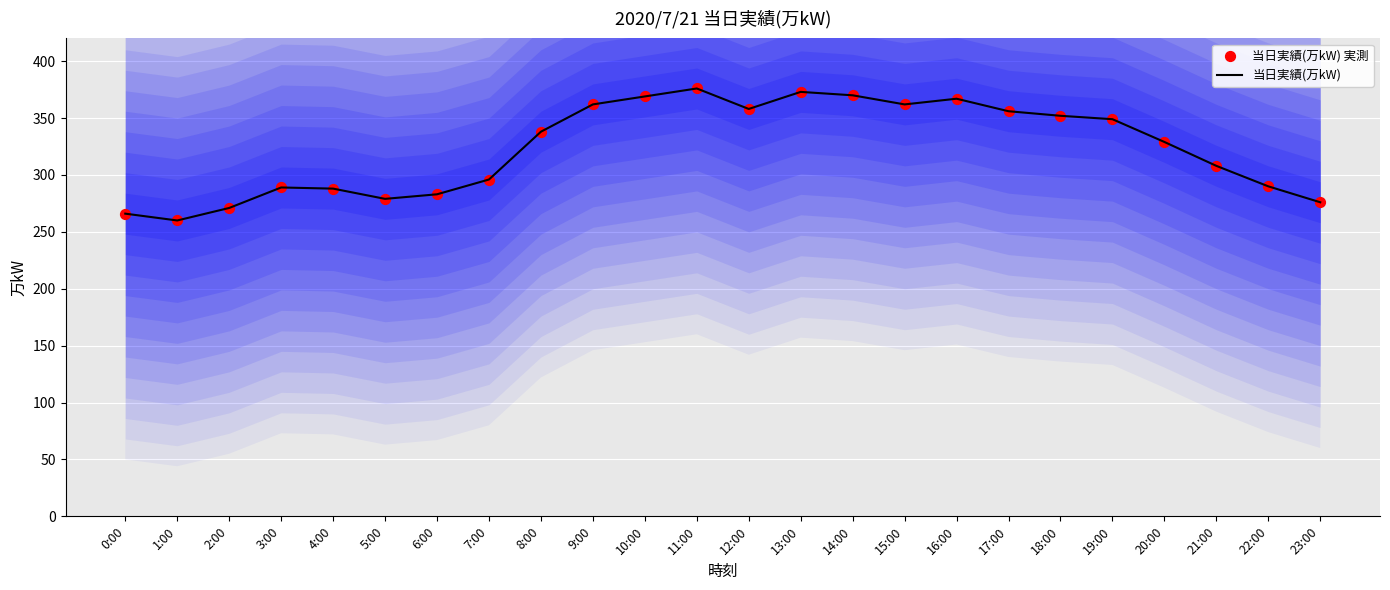

Is the value of 当日実績(万kW) at 19:00 greater than the value of 当日実績(万kW) 実測 at 20:00?

Yes